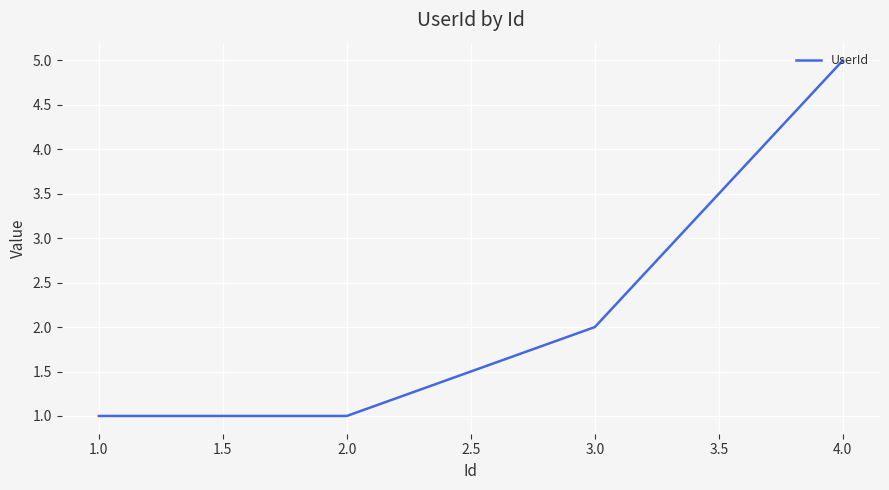

The value at 2.0 is 2. True or false?

False